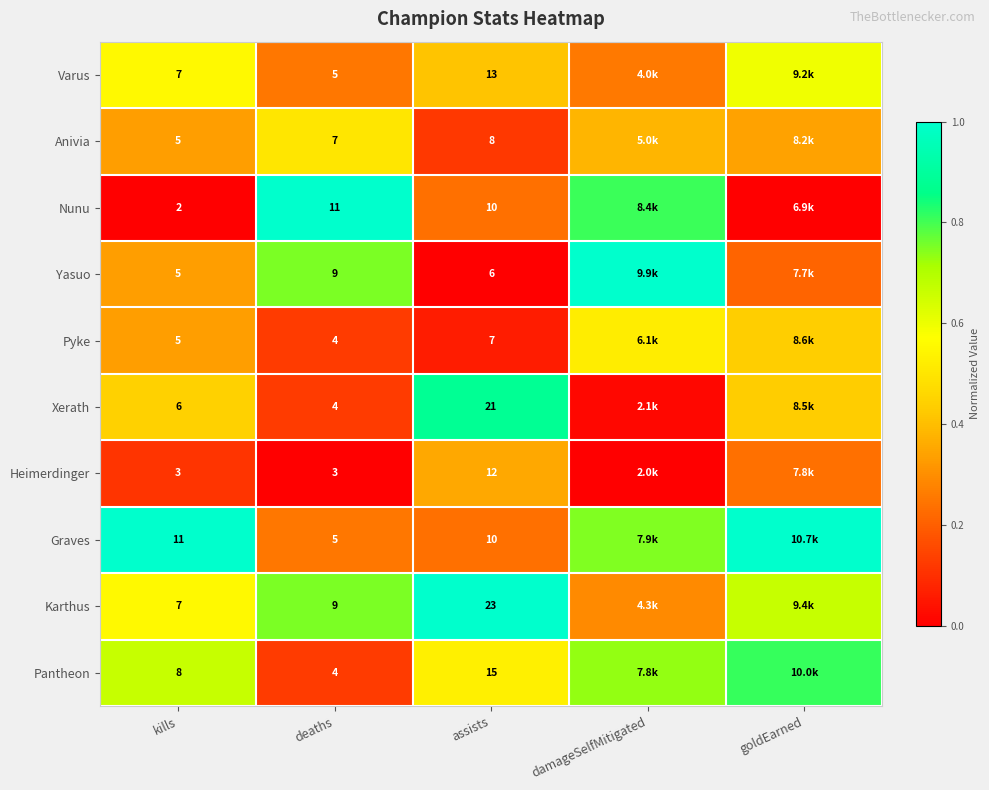

Is the value of Pyke at assists greater than the value of Karthus at assists?

No